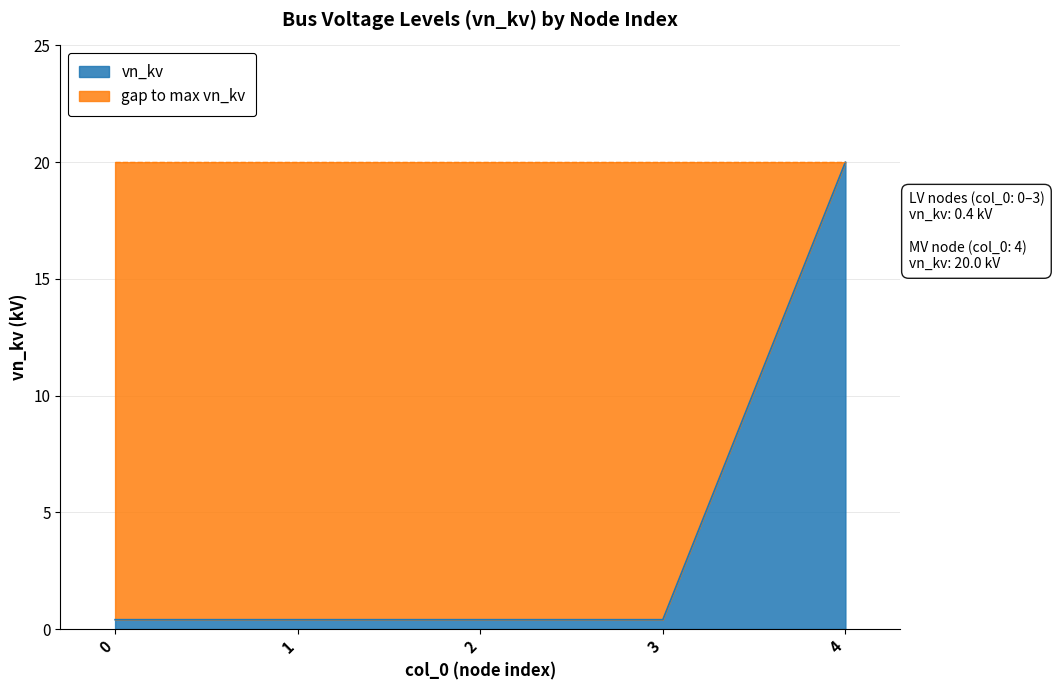

The chart shows a value of 0.4 at 3. True or false?

True